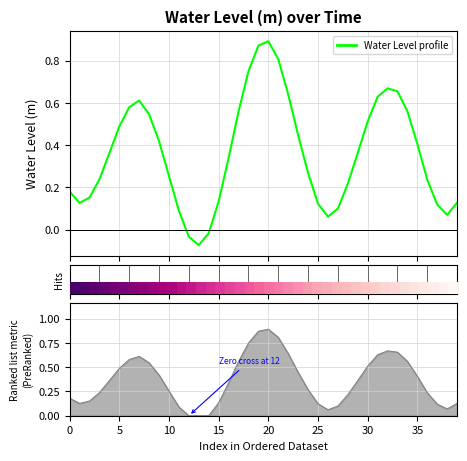

What is the greatest value displayed?

0.9